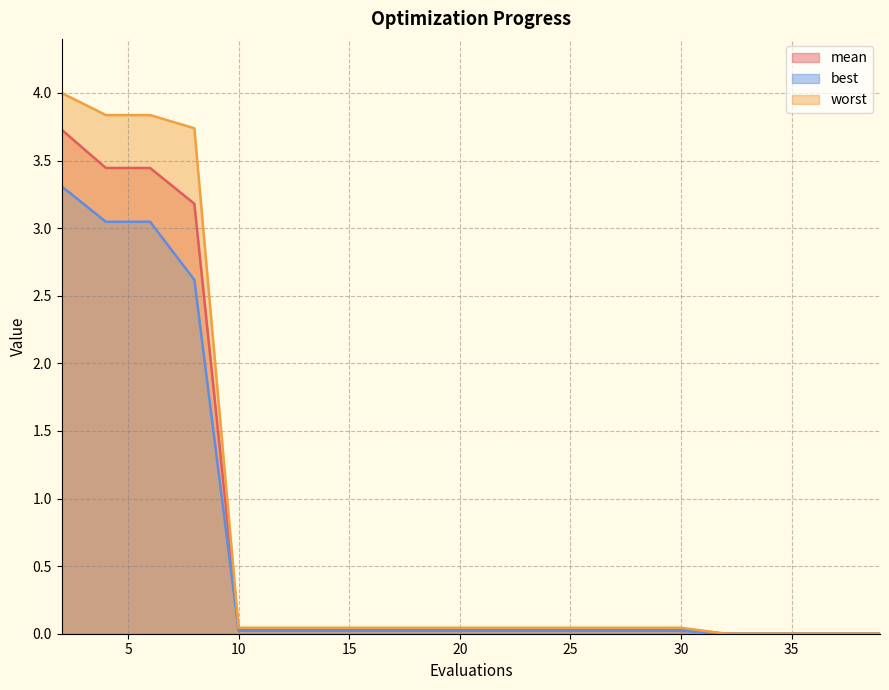

Rank the series at 24 from lowest to highest value.

best, mean, worst